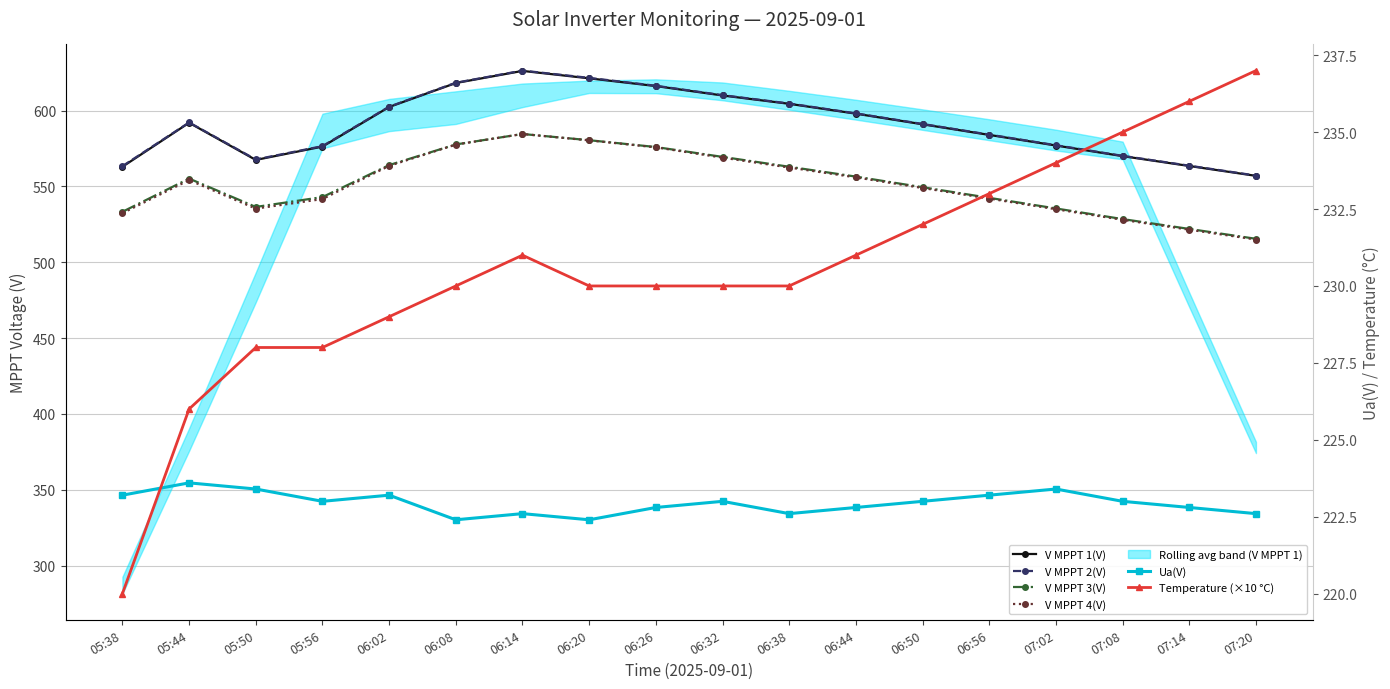

Between 06:50 and 06:02, which is larger?

06:02